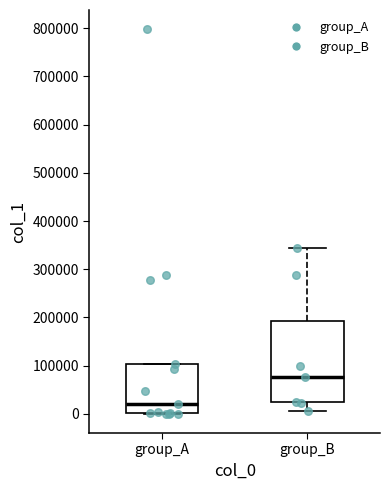

Which box's median line is the highest?

group_B